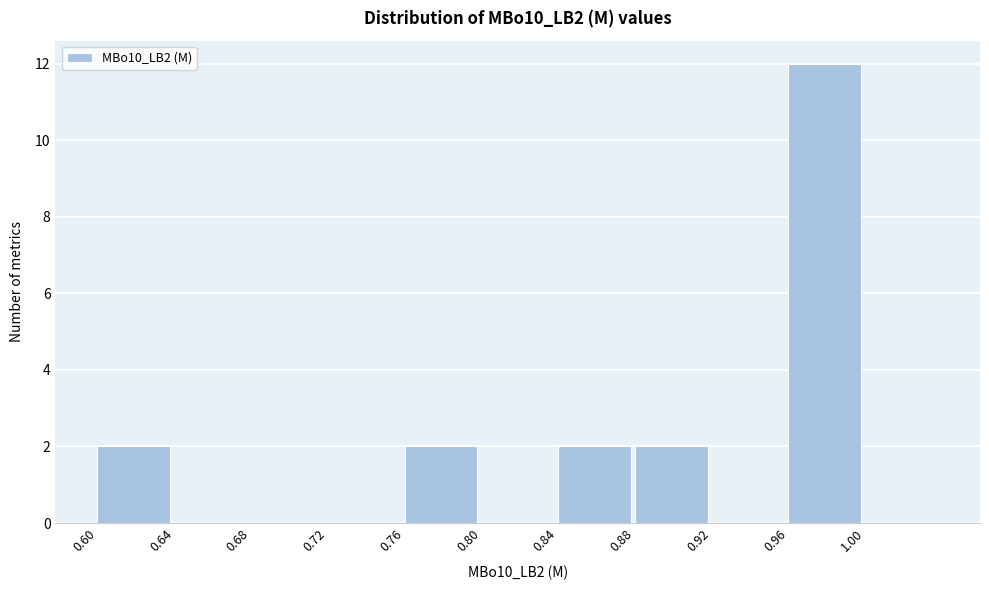

What is the height of the bar covering 0.845 to 0.885 on the x-axis? Neither the bar edges nor the heights are printed on the chart, so give them approximately, as read against the axes.

2